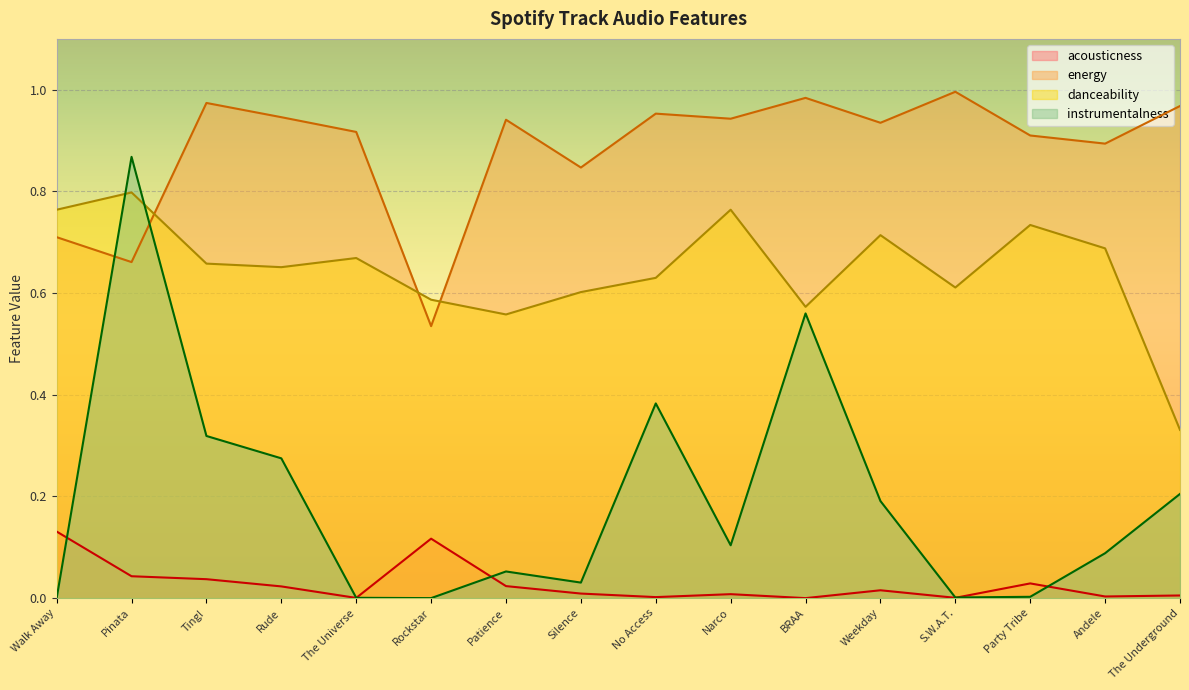

How many lines are shown in the chart?

4